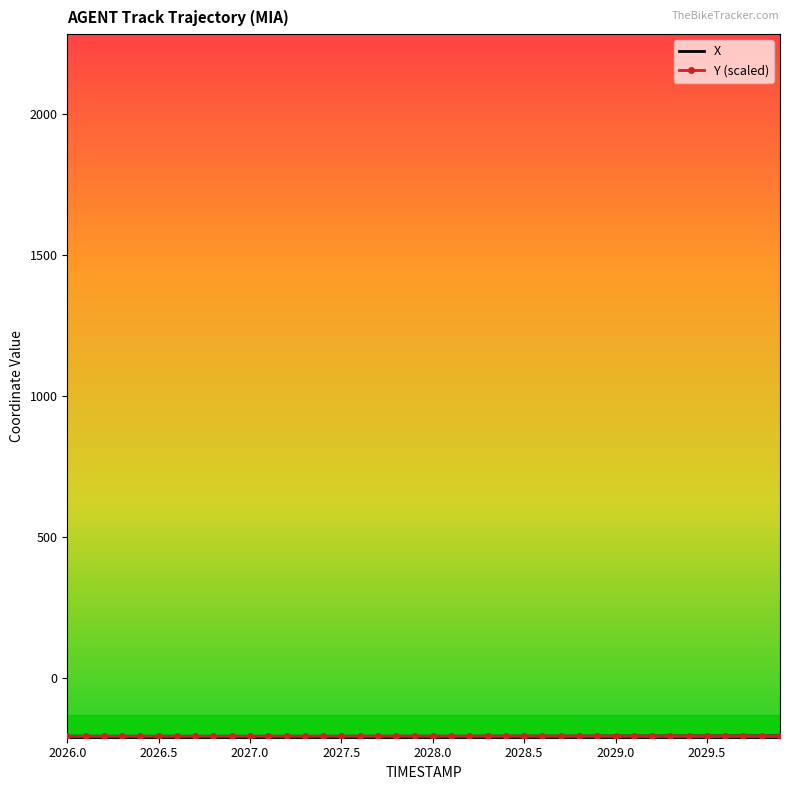

What is the smallest value displayed?

-206.7